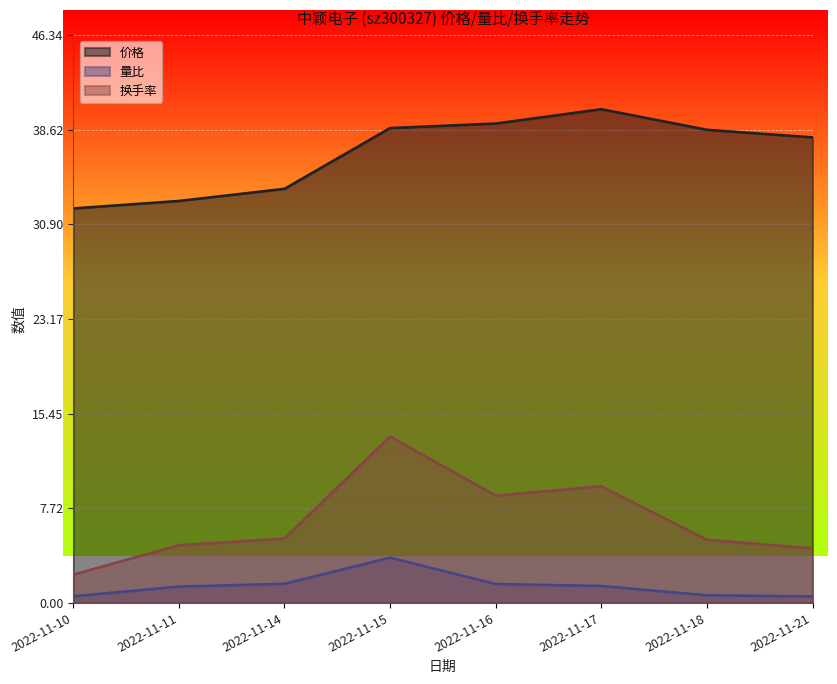

What is the difference between the 换手率 values at 2022-11-17 and 2022-11-11?

4.8